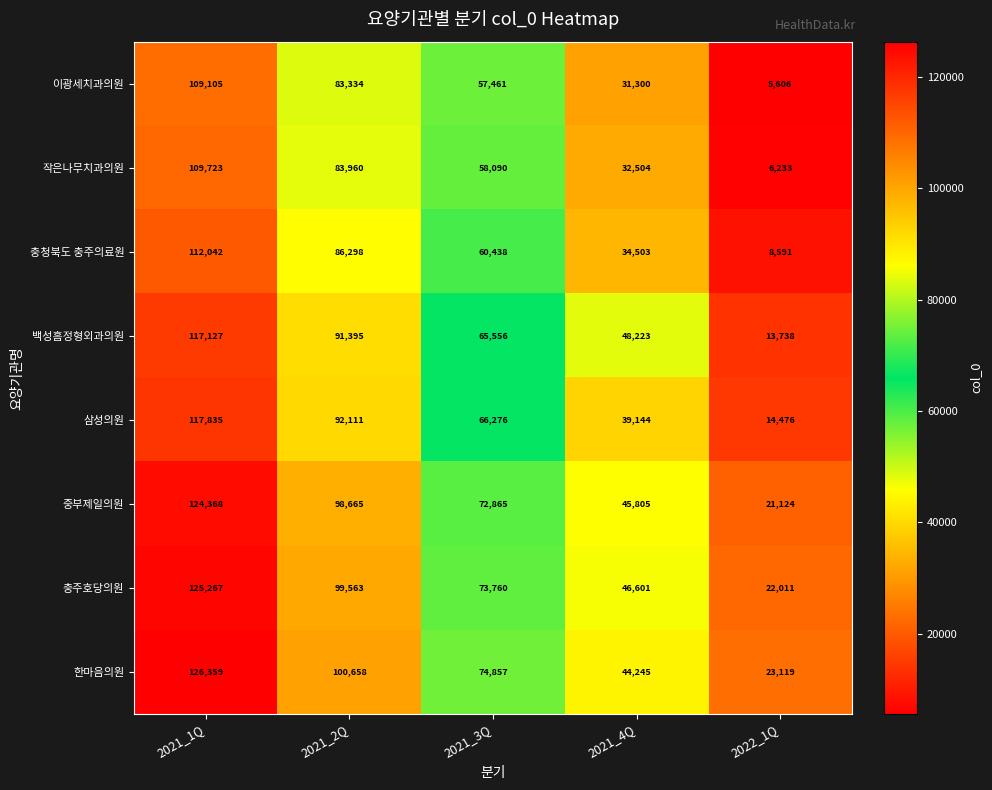

Count the 충주호당의원 values in the range 46601 to 99563.

3